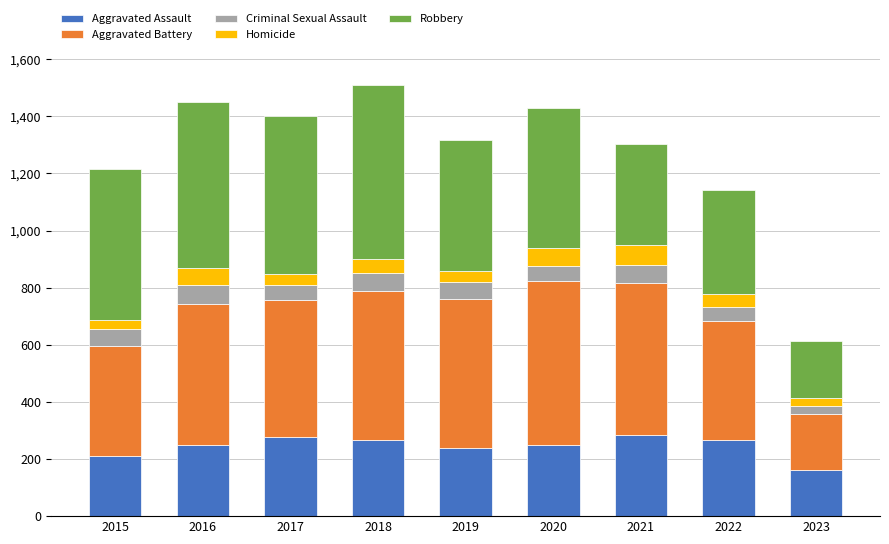

What is the total value across all series at 2016?

1449